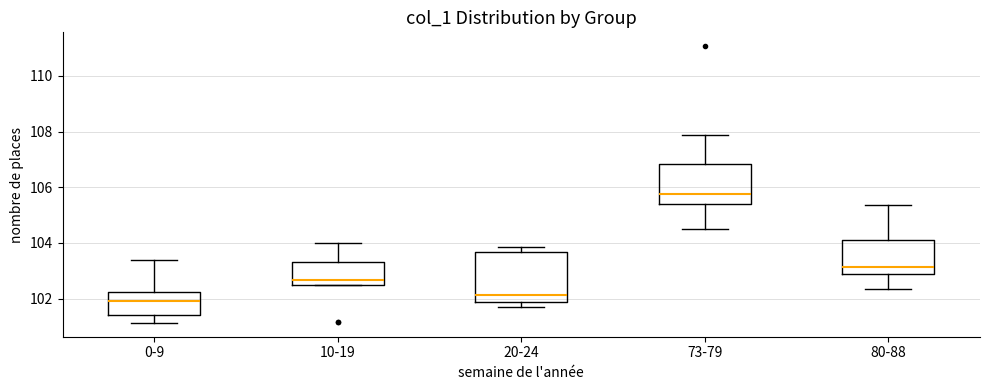

Where does the upper whisker of the box for 80-88 end on the y-axis? The values are not printed on the chart, so give them approximately, as read against the axis.

105.4